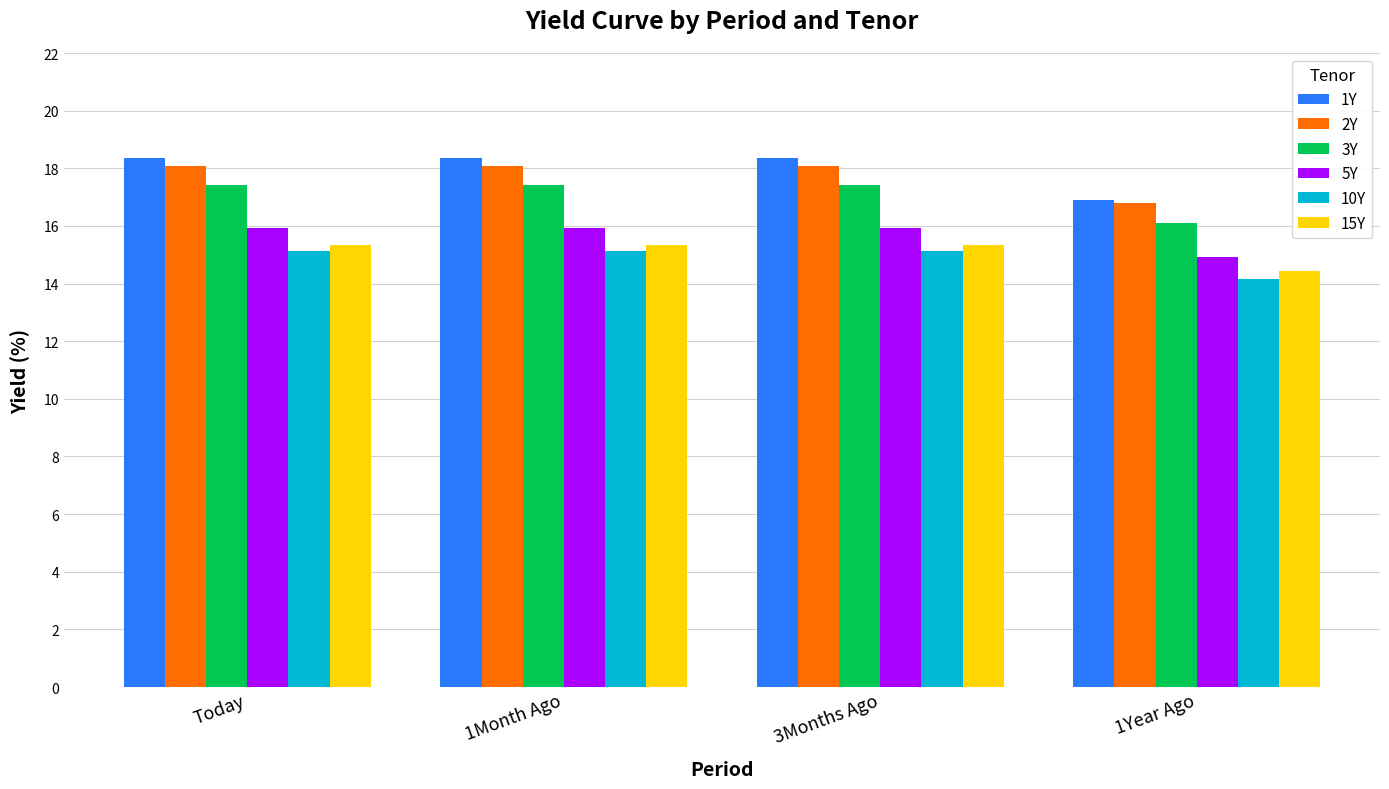

How many values in the 1Y series exceed 18?

3